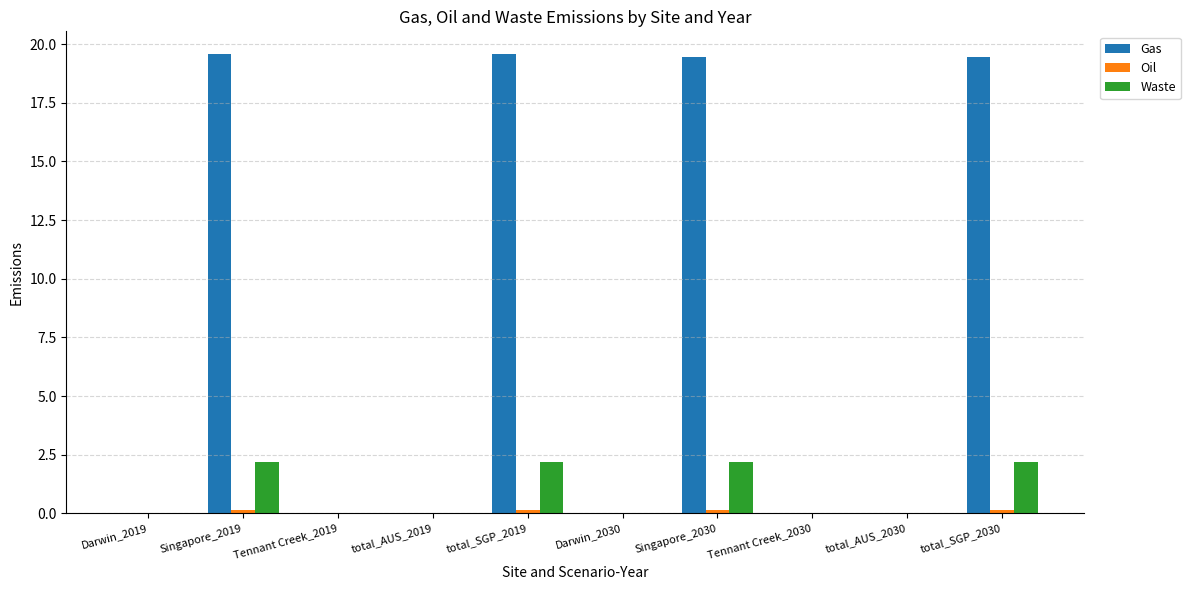

What is the greatest value displayed?

19.6